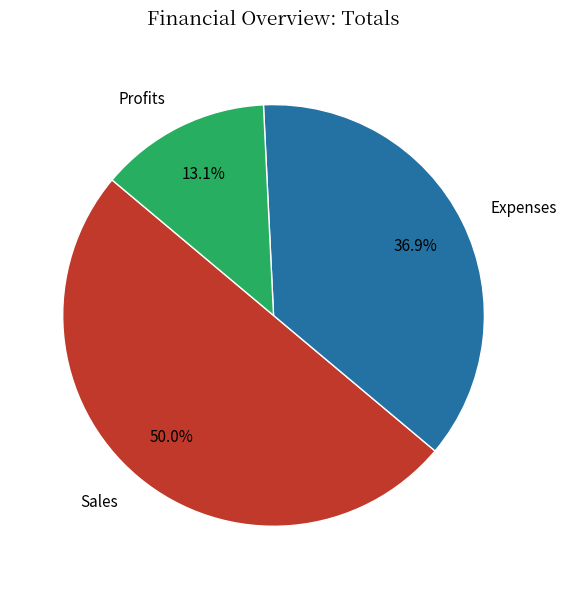

How many slices are in this pie chart?

3